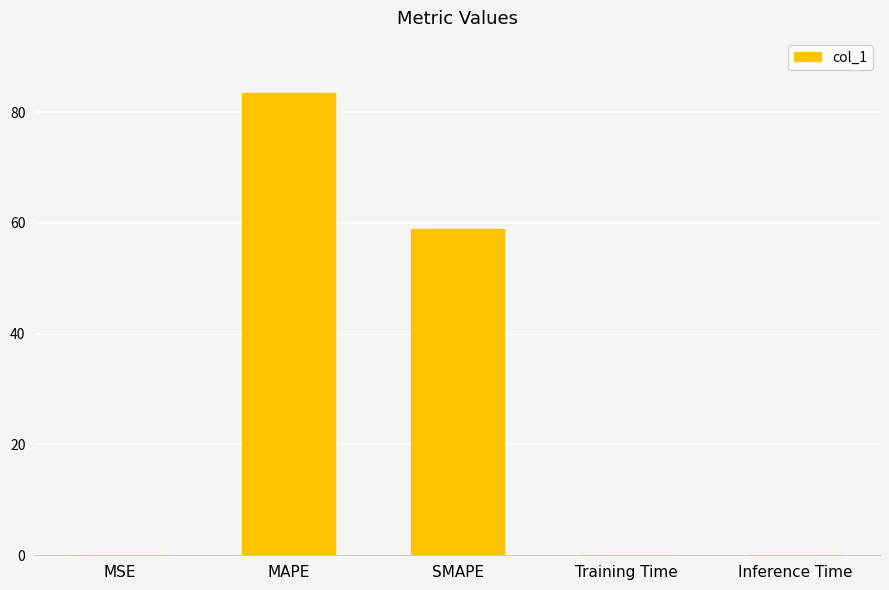

What is the greatest value displayed?

83.4